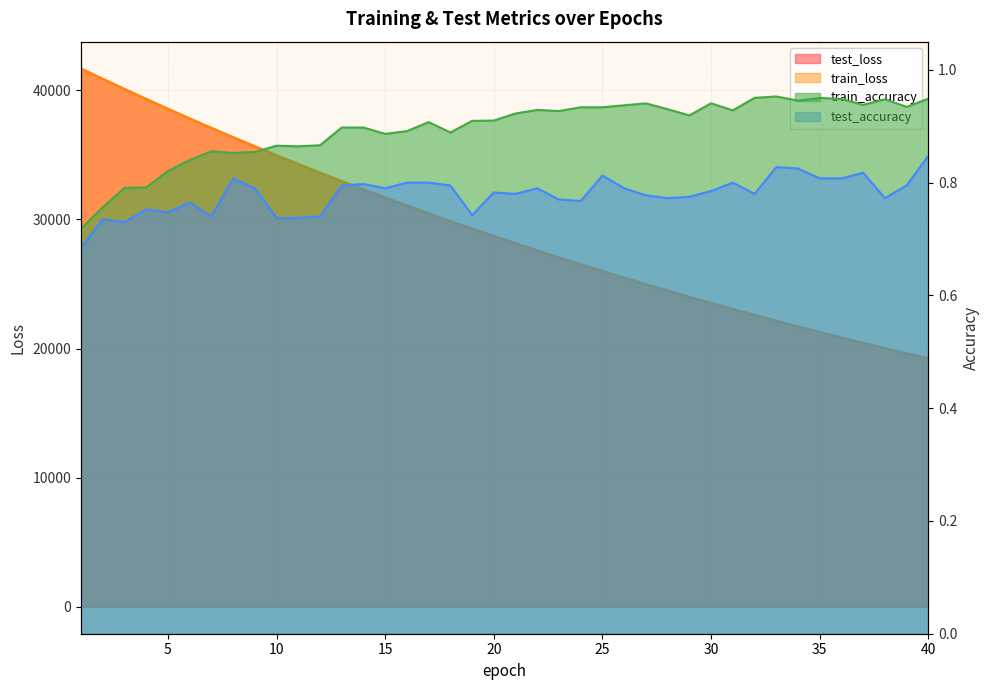

Where is test_loss nearest to the value 30450?

17